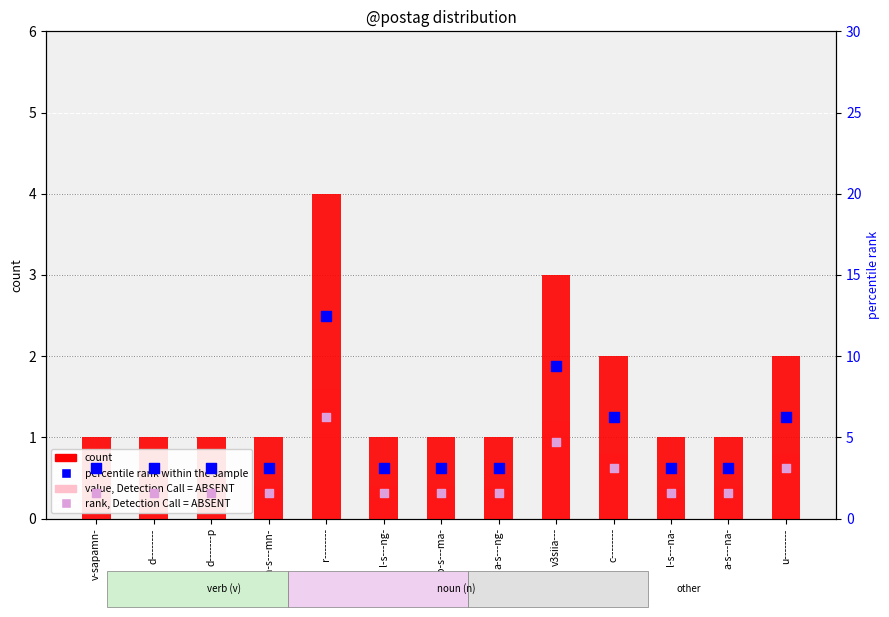

Which series has the largest total across all categories?

percentile rank within the sample